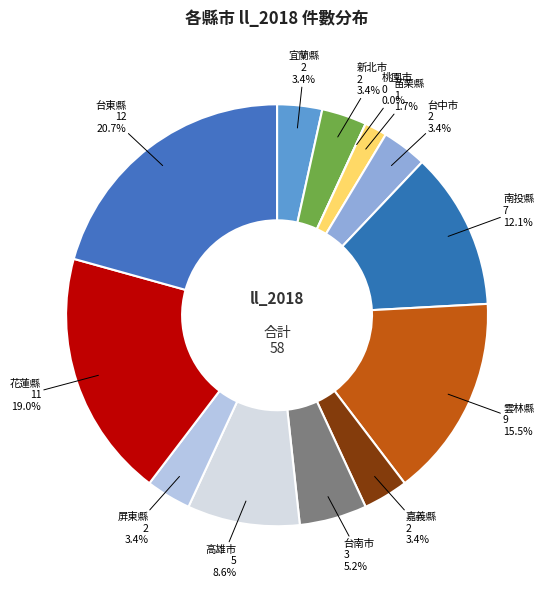

Does any single category account for the majority?

No